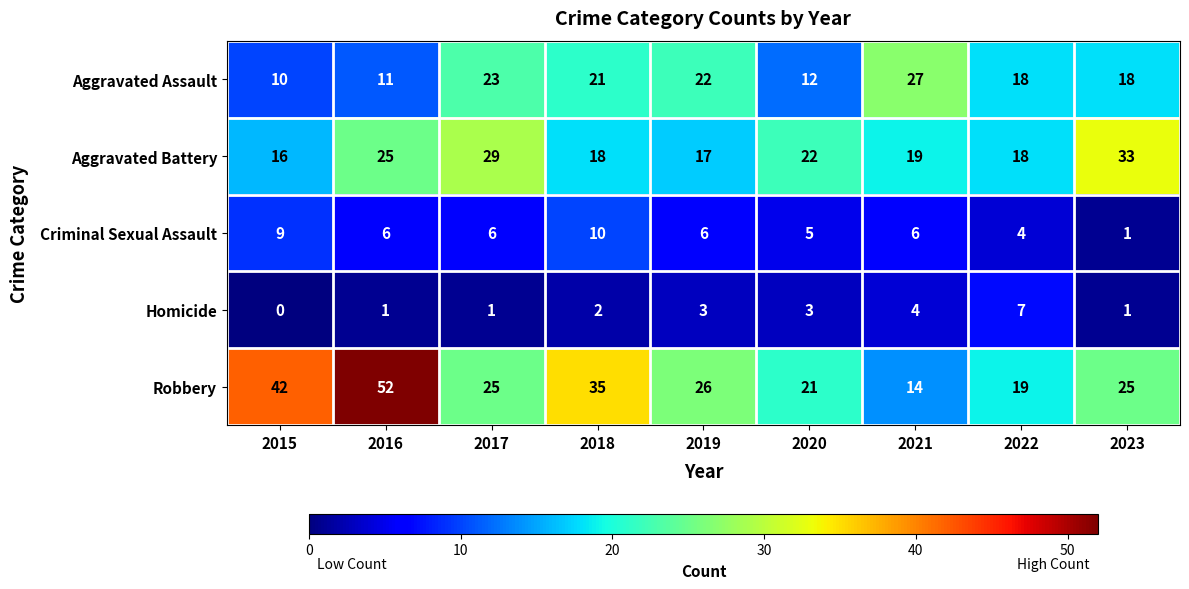

What value does the Aggravated Assault series have at 2019?

22